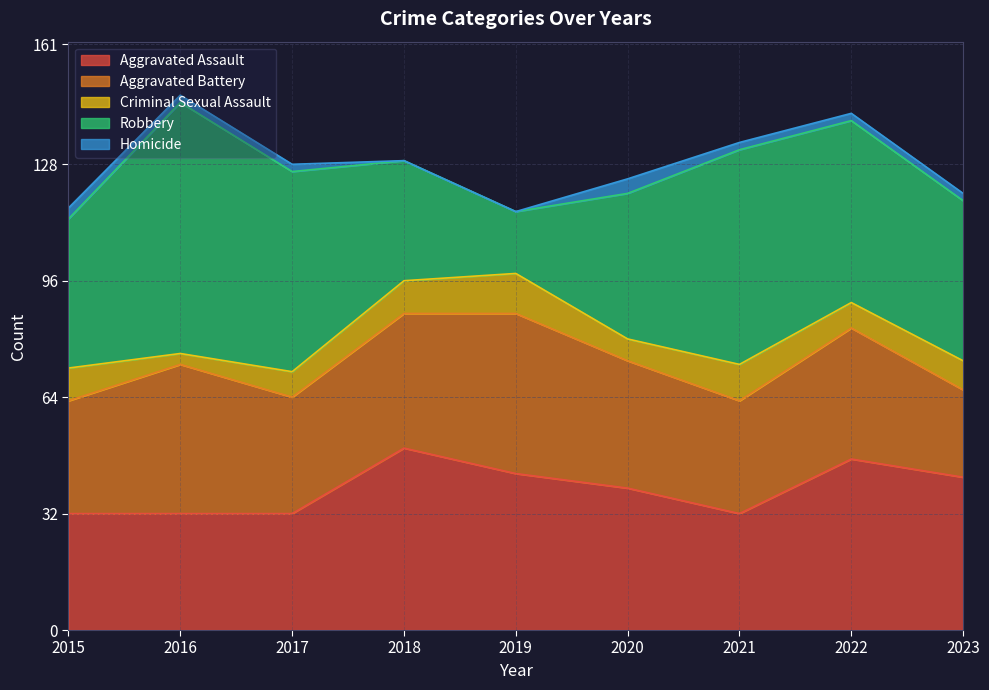

What is the approximate value of Aggravated Battery at 2015?

31